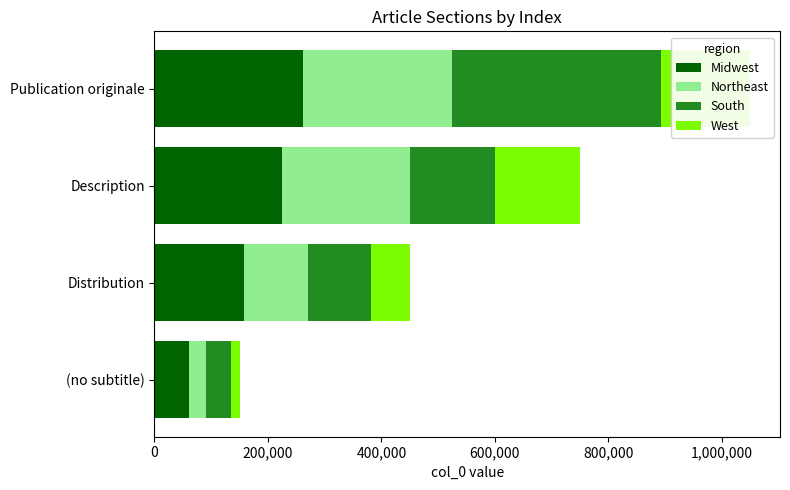

How many bars are there in total?

16